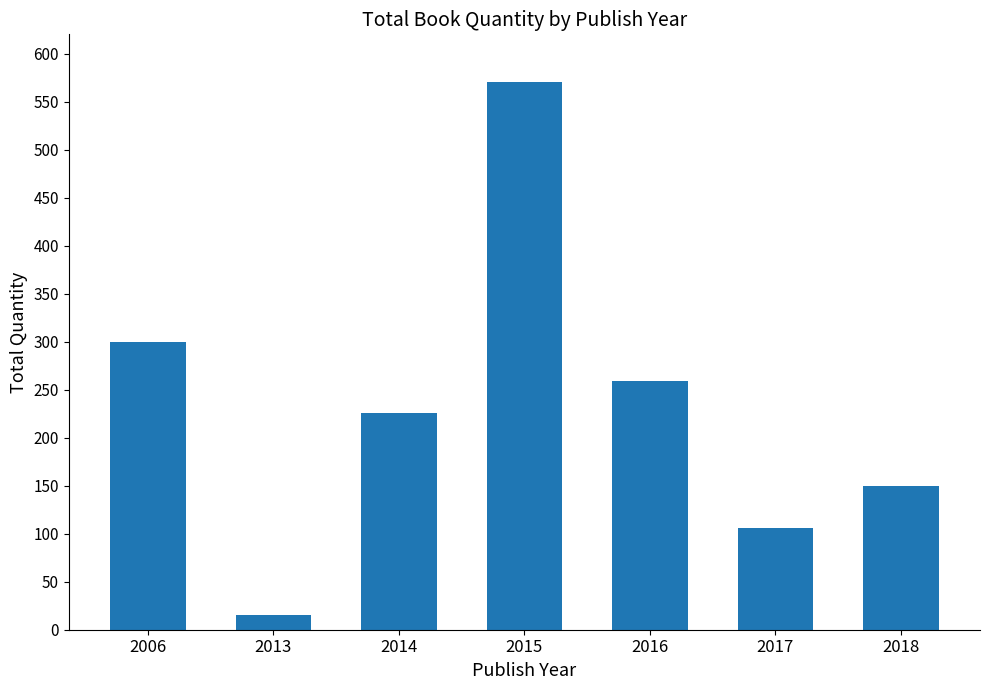

Is it true that the value at 2006 is 210?

False